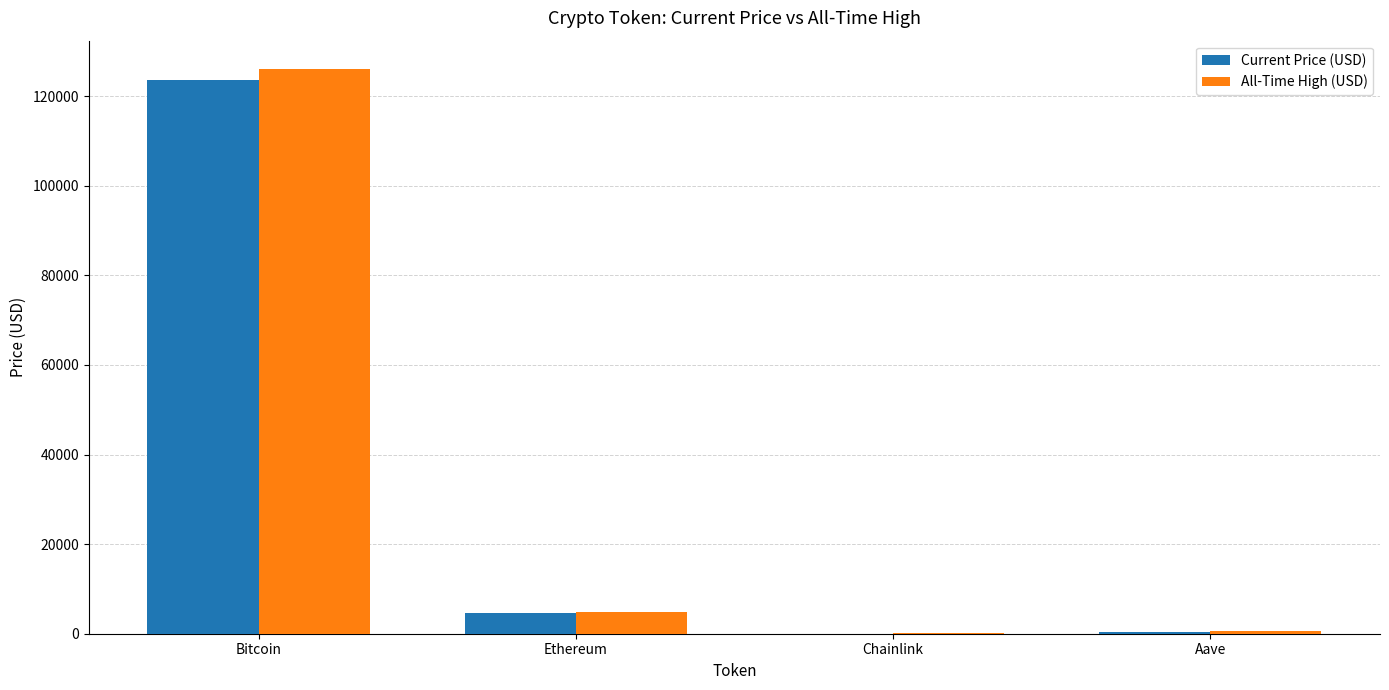

Which series has the widest spread of values?

All-Time High (USD)